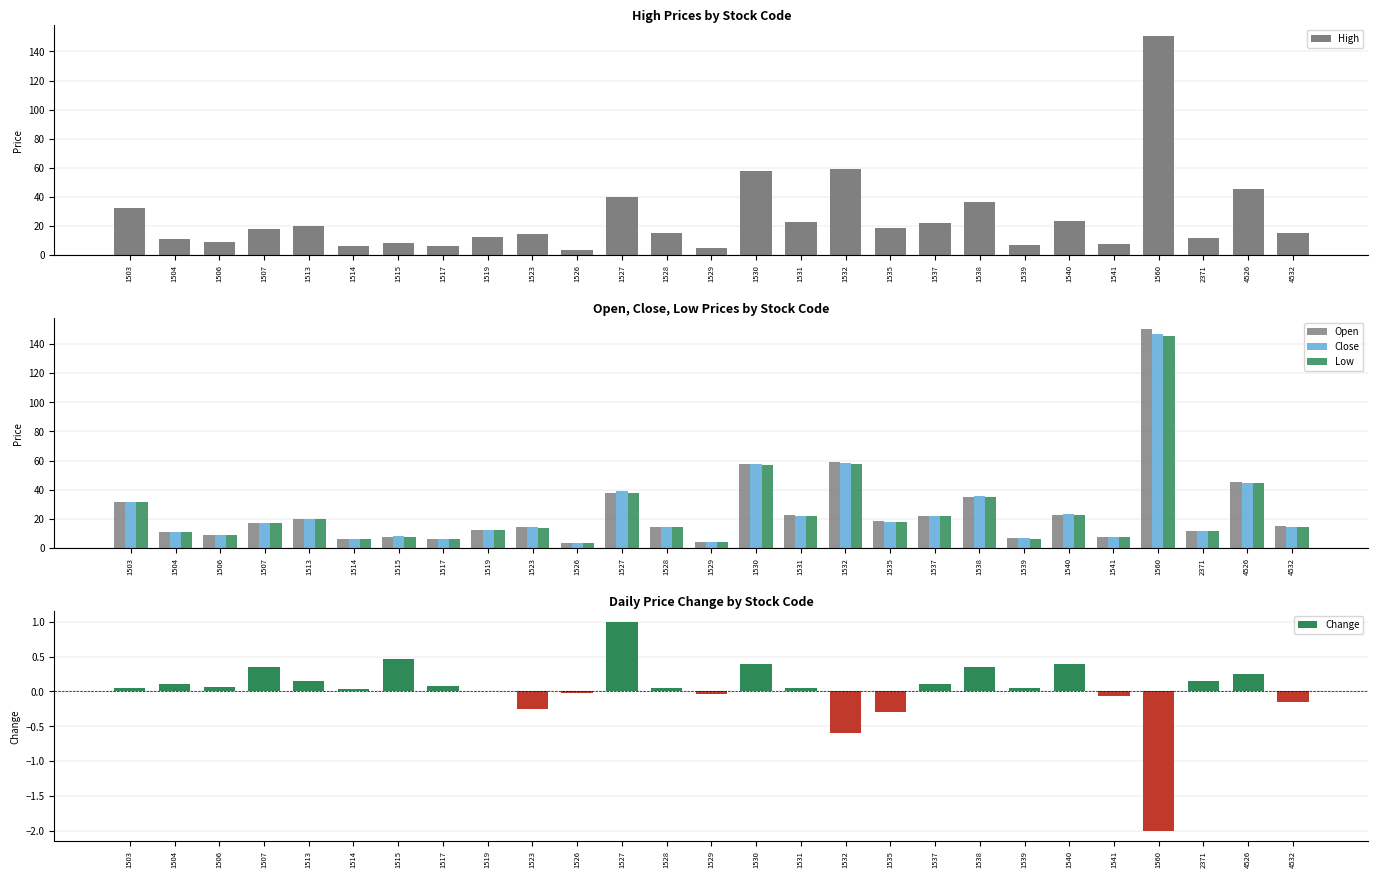

Count the number of categories in the chart.

27